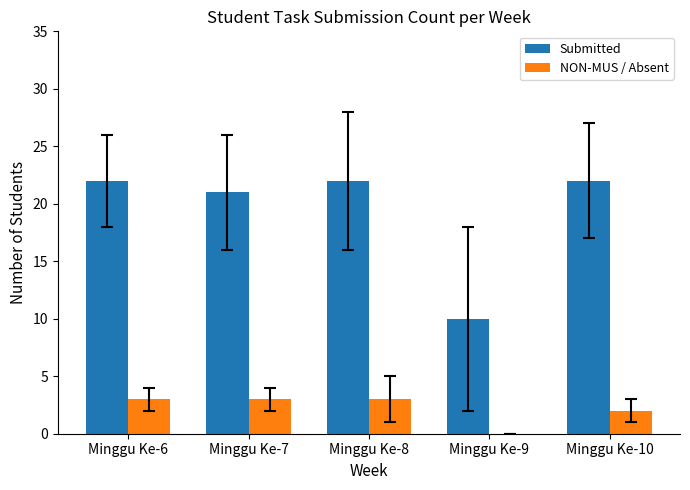

What is the approximate value of Submitted at Minggu Ke-7?

21